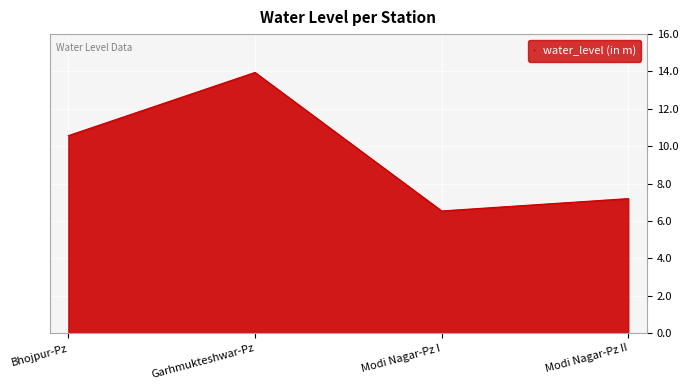

What is the difference between the second highest and second lowest values?

3.4